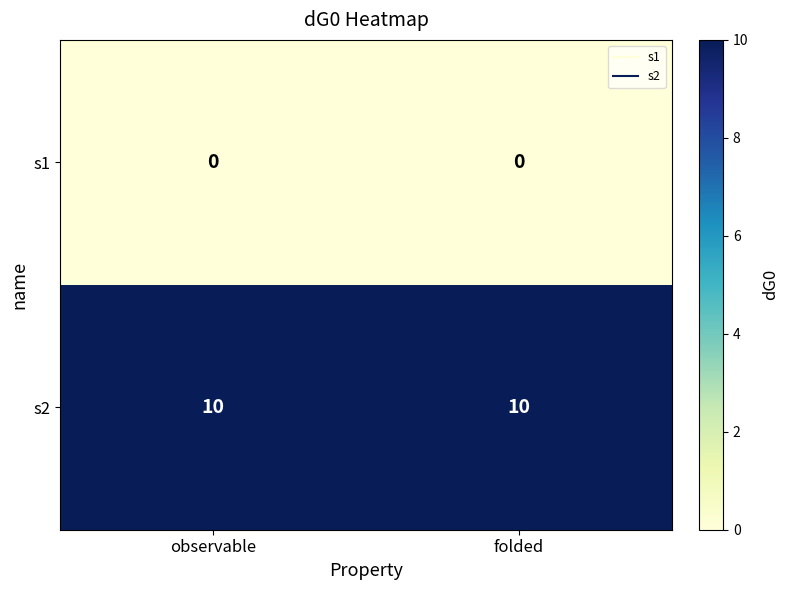

What is the total value across all series at folded?

10